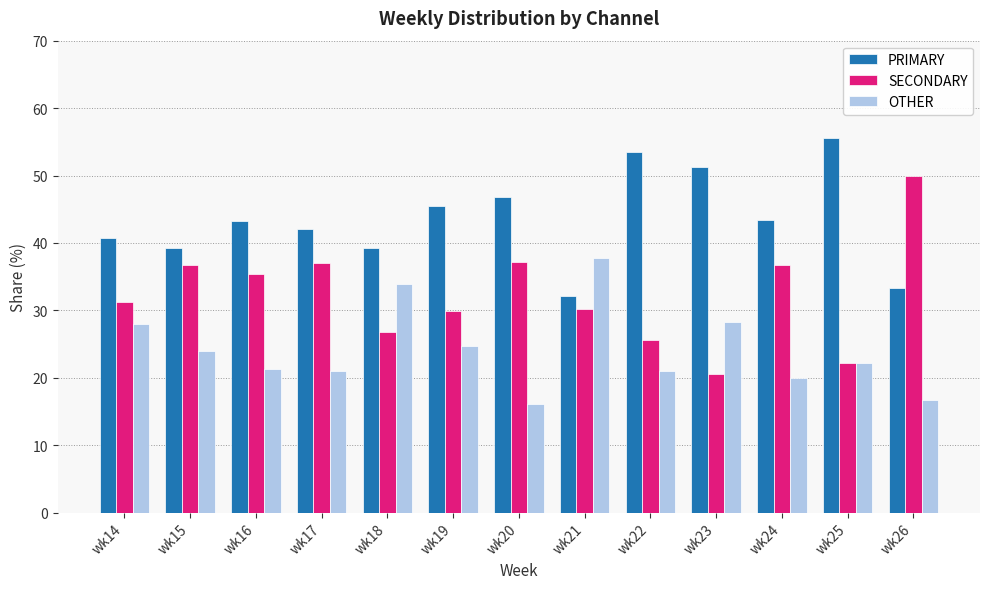

What is the spread (max minus min) of values at wk20?

30.6